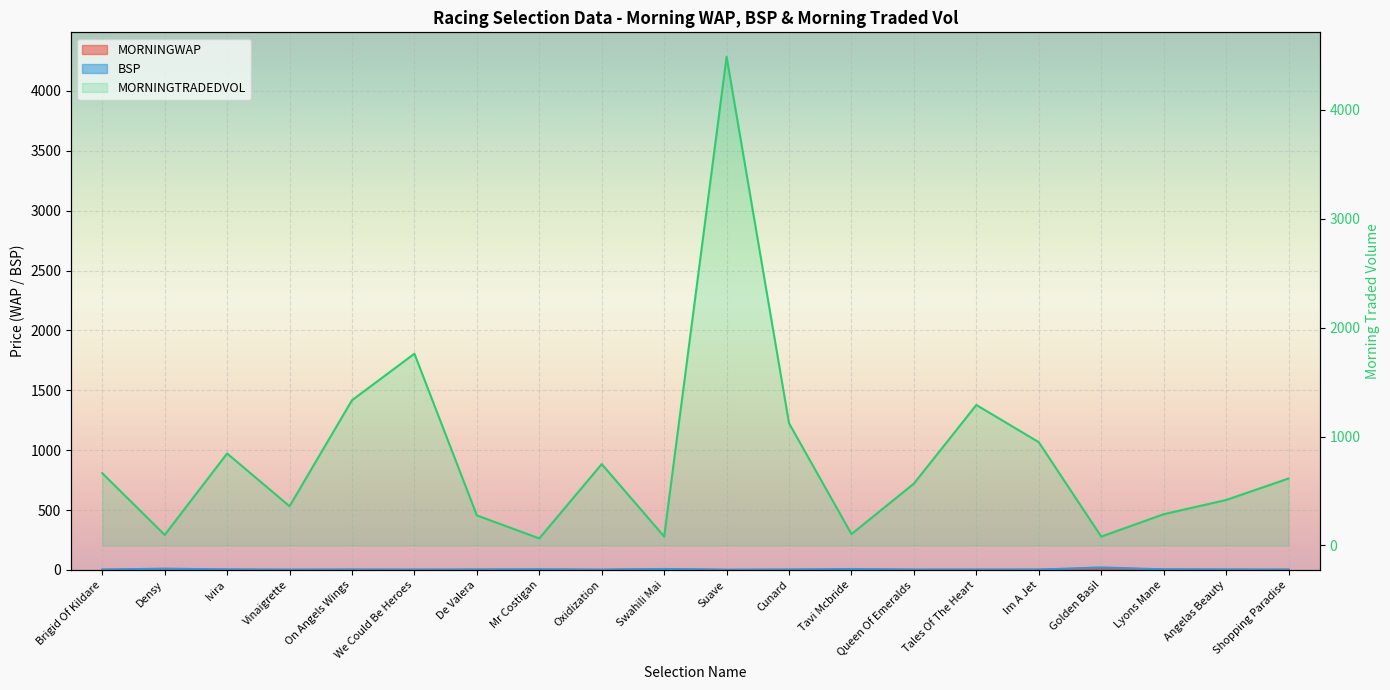

Reading left to right, transcribe all the data shown in this chart.

MORNINGWAP: 1.9	6.1	3.1	1.2	2.2	1.7	2.3	3.4	1.5	7.0	1.1	1.9	4.0	1.9	2.1	2.2	13.2	4.1	2.3	1.8
BSP: 2.6	11.0	3.9	1.7	2.9	1.9	3.2	4.8	1.6	8.1	1.1	3.1	7.8	2.6	2.3	3.0	21.0	4.9	3.4	2.4
MORNINGTRADEDVOL: 664.4	97.4	845.0	360.8	1334.3	1761.7	276.6	64.9	747.8	82.4	4488.8	1122.7	104.9	568.5	1290.8	948.9	81.7	287.3	417.8	615.3